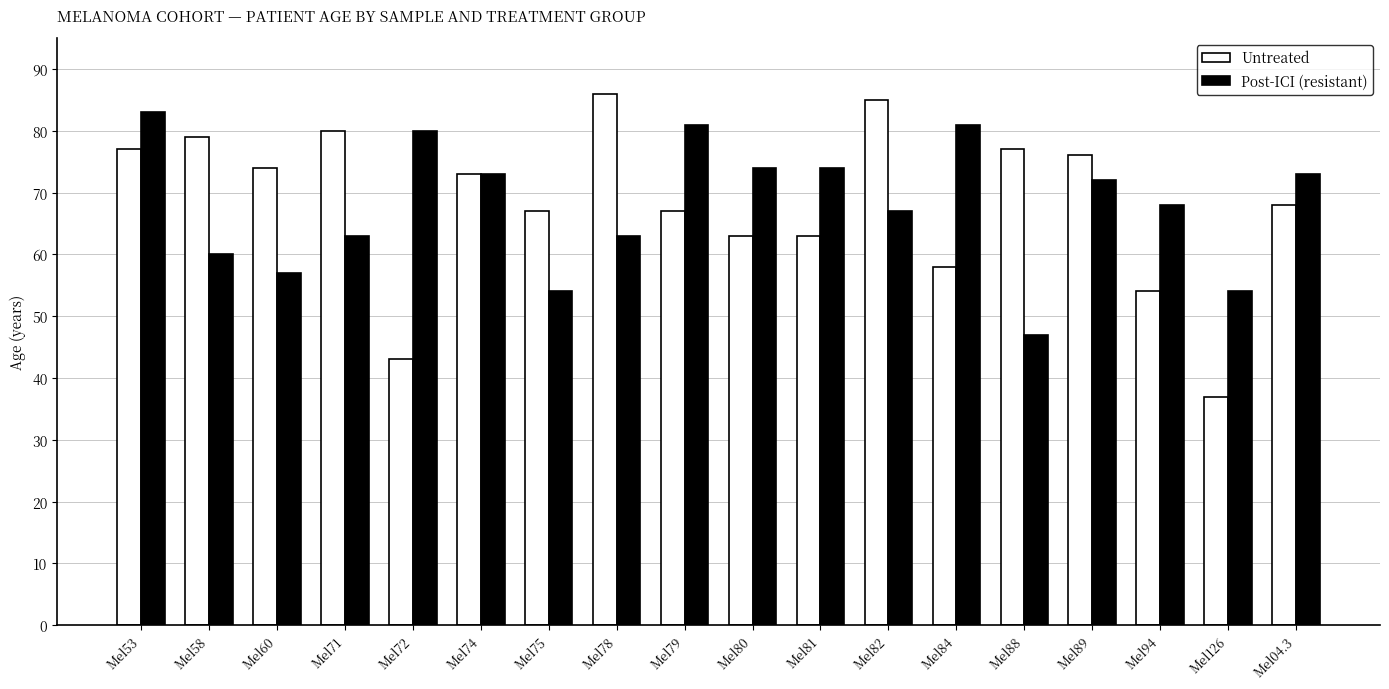

Reading left to right, transcribe all the data shown in this chart.

Untreated: Mel53=77	Mel58=79	Mel60=74	Mel71=80	Mel72=43	Mel74=73	Mel75=67	Mel78=86	Mel79=67	Mel80=63	Mel81=63	Mel82=85	Mel84=58	Mel88=77	Mel89=76	Mel94=54	Mel126=37	Mel04.3=68
Post-ICI (resistant): Mel53=83	Mel58=60	Mel60=57	Mel71=63	Mel72=80	Mel74=73	Mel75=54	Mel78=63	Mel79=81	Mel80=74	Mel81=74	Mel82=67	Mel84=81	Mel88=47	Mel89=72	Mel94=68	Mel126=54	Mel04.3=73